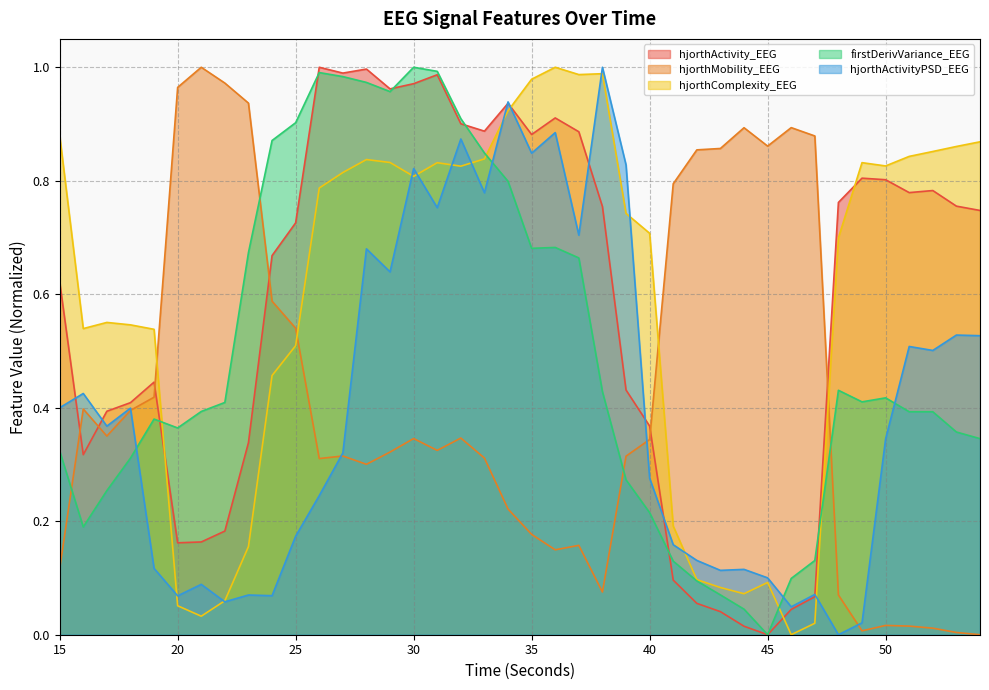

Rank the series at 22 from highest to lowest value.

hjorthMobility_EEG, firstDerivVariance_EEG, hjorthActivity_EEG, hjorthComplexity_EEG, hjorthActivityPSD_EEG